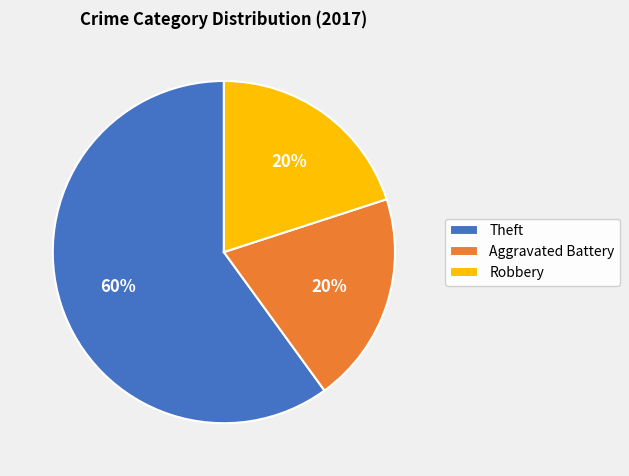

Is the sum of Theft and Aggravated Battery greater than half?

Yes